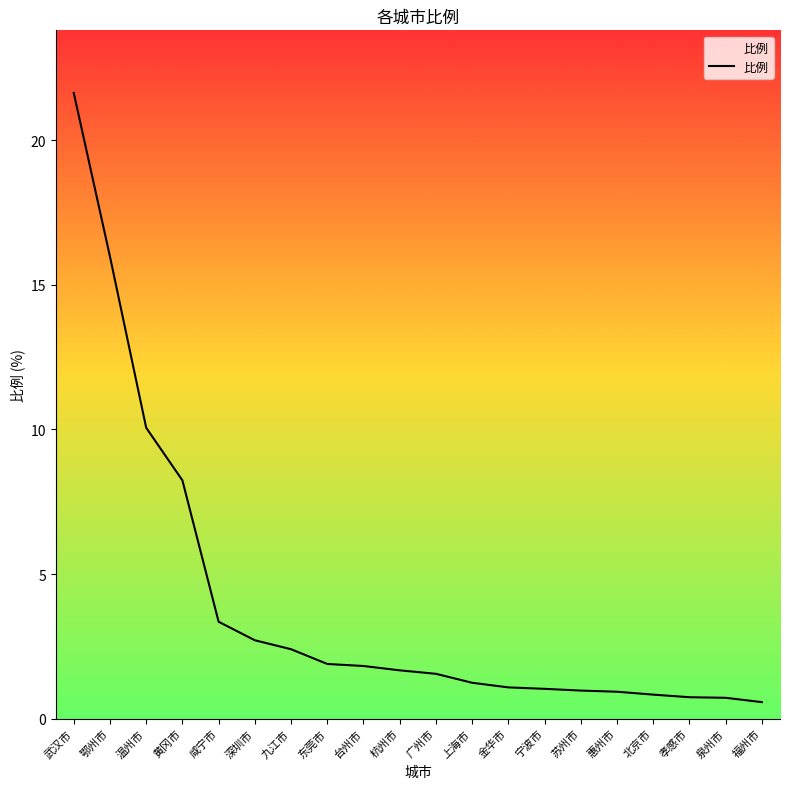

What is the maximum value shown in the chart?

21.6